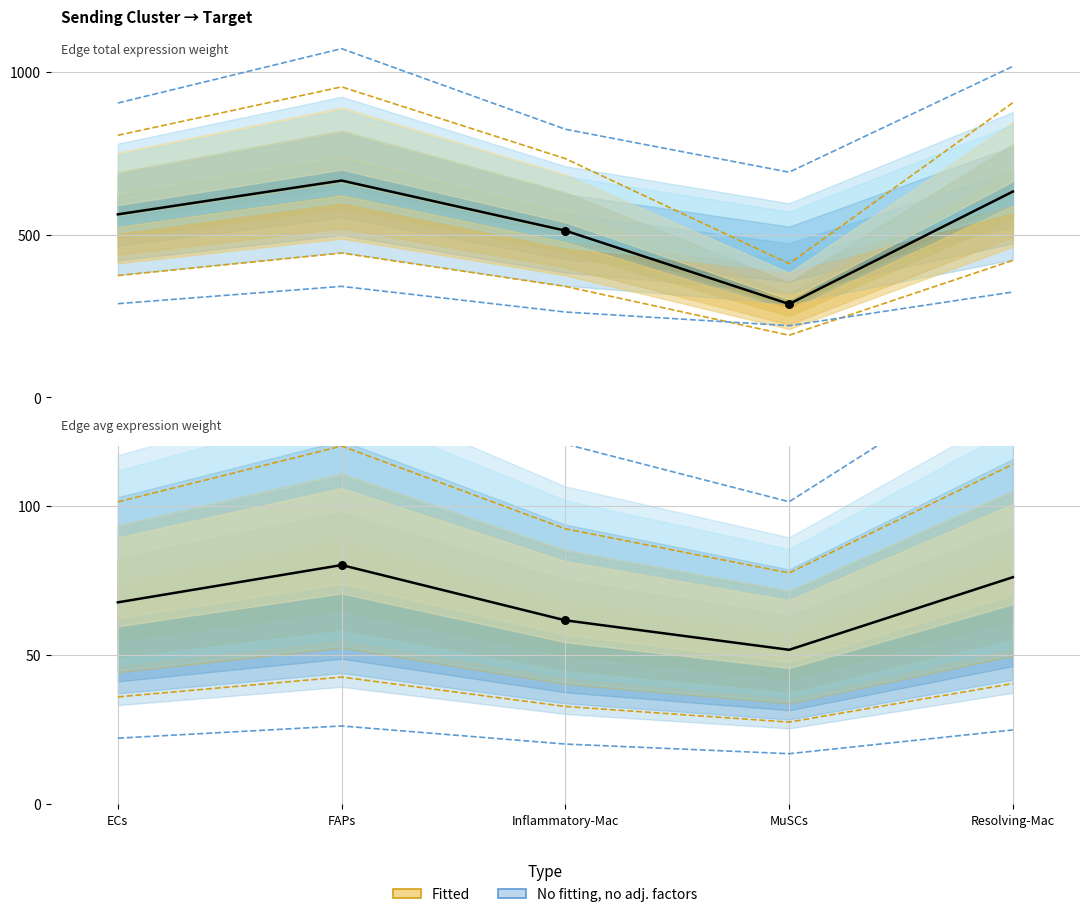

At which category is the sum across all series the highest?

FAPs